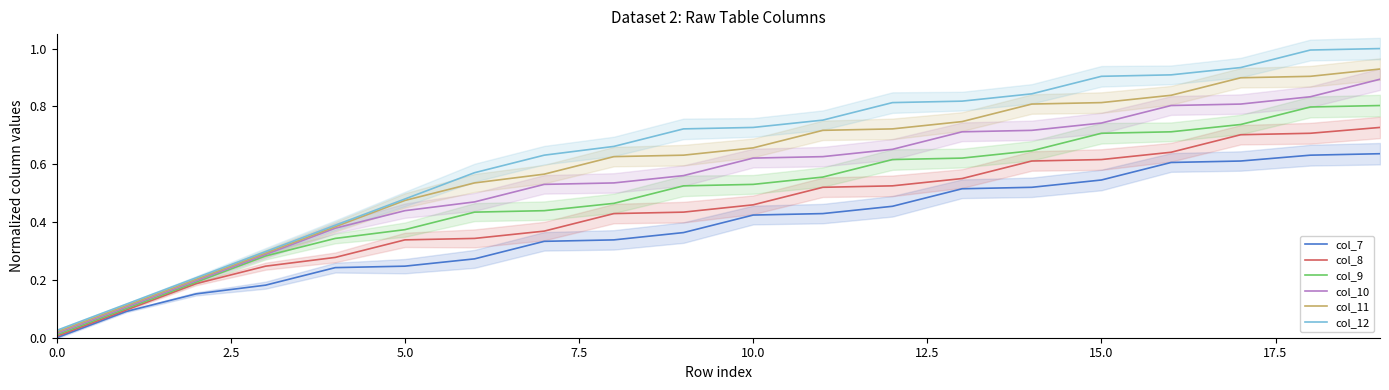

What are all the series names shown in the legend?

col_7, col_8, col_9, col_10, col_11, col_12